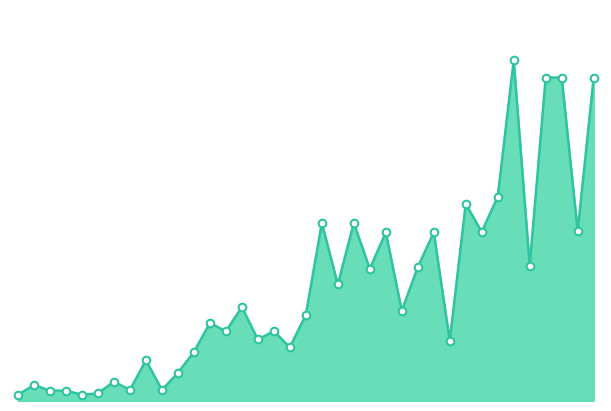

How many lines are shown in the chart?

1